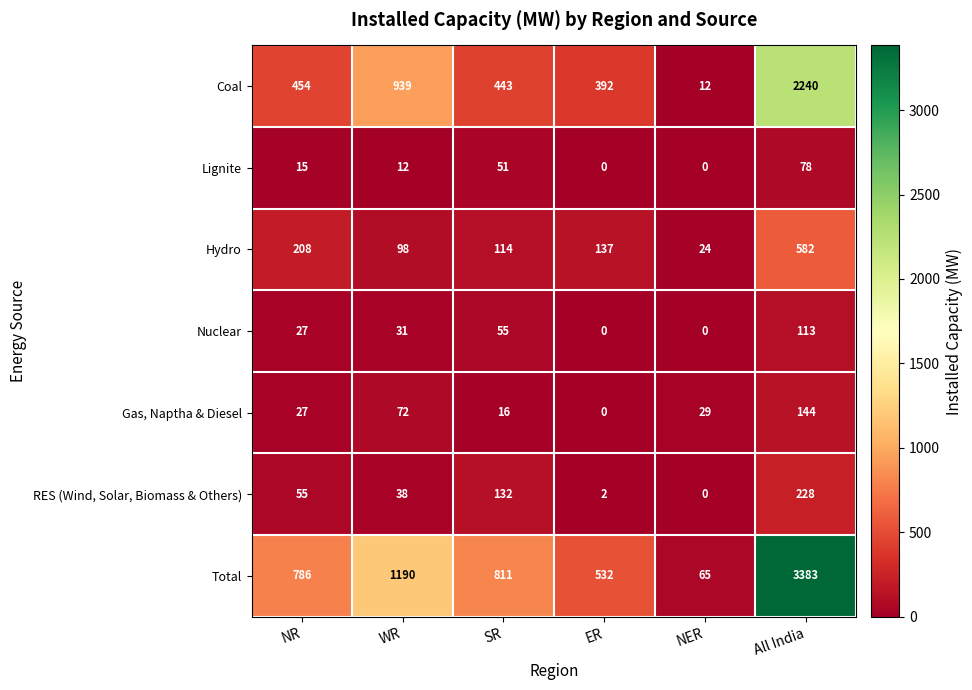

What is the sum of the Gas, Naptha & Diesel values at ER and NER?

29